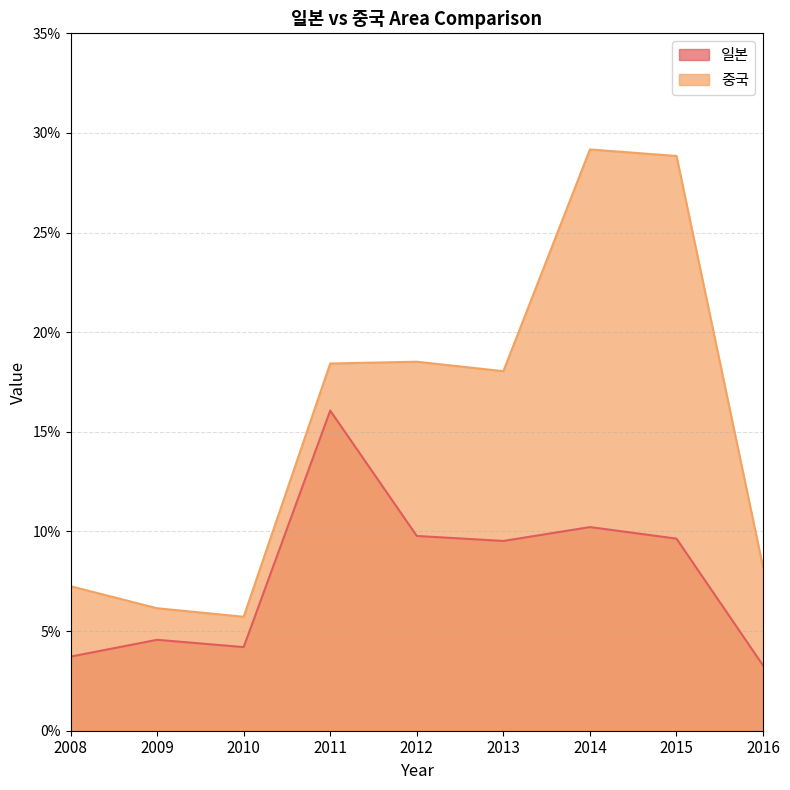

How many lines are shown in the chart?

2